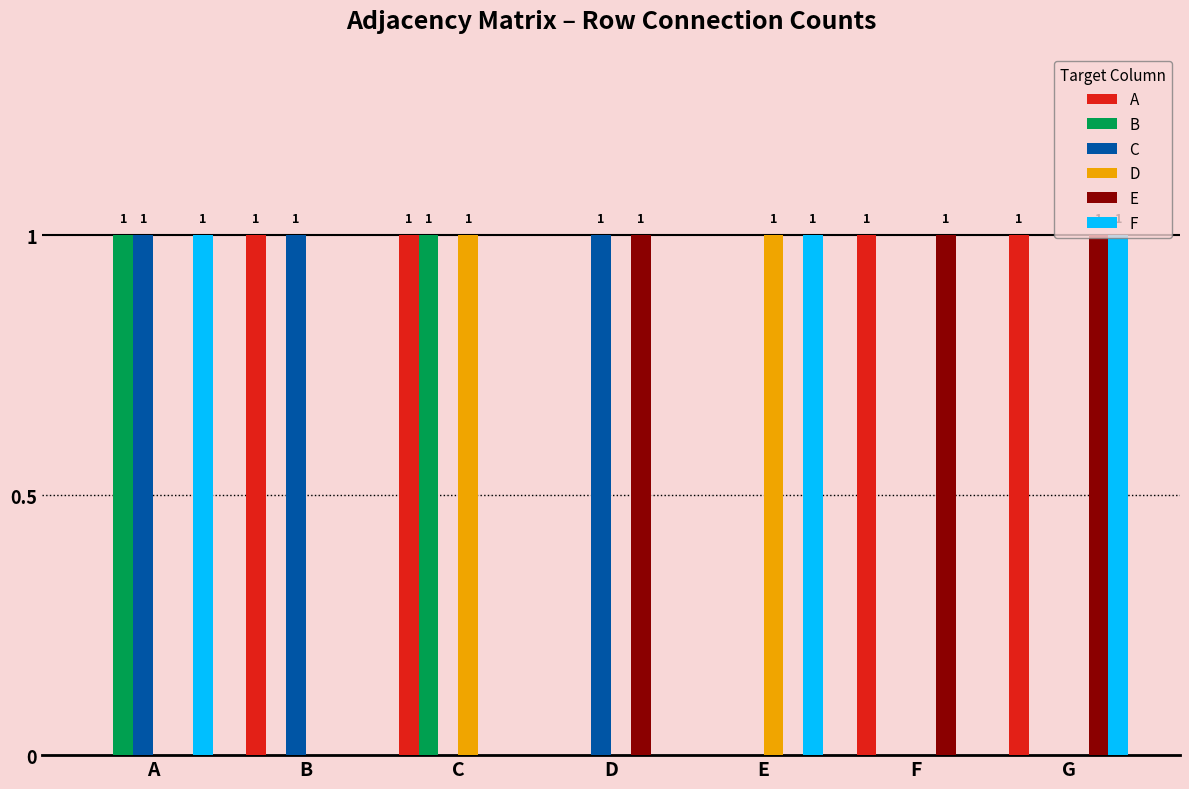

What are all the series names shown in the legend?

A, B, C, D, E, F